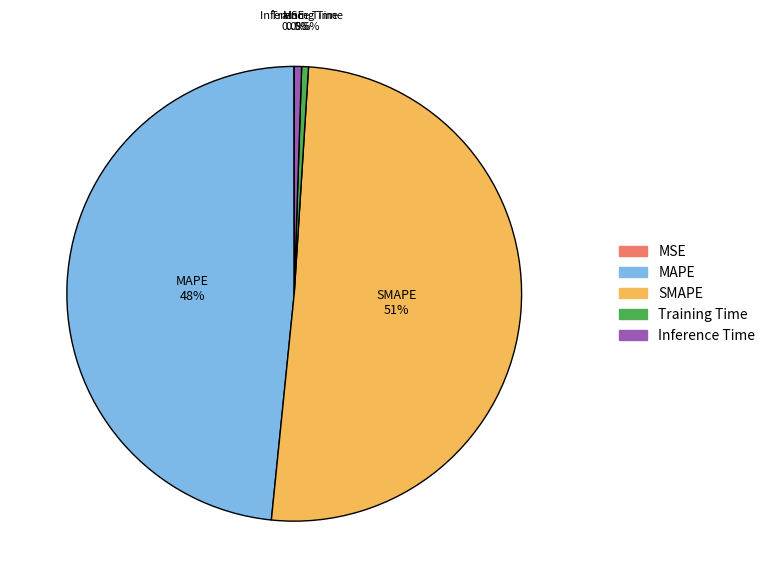

How much of the chart is everything except SMAPE?

49.4%